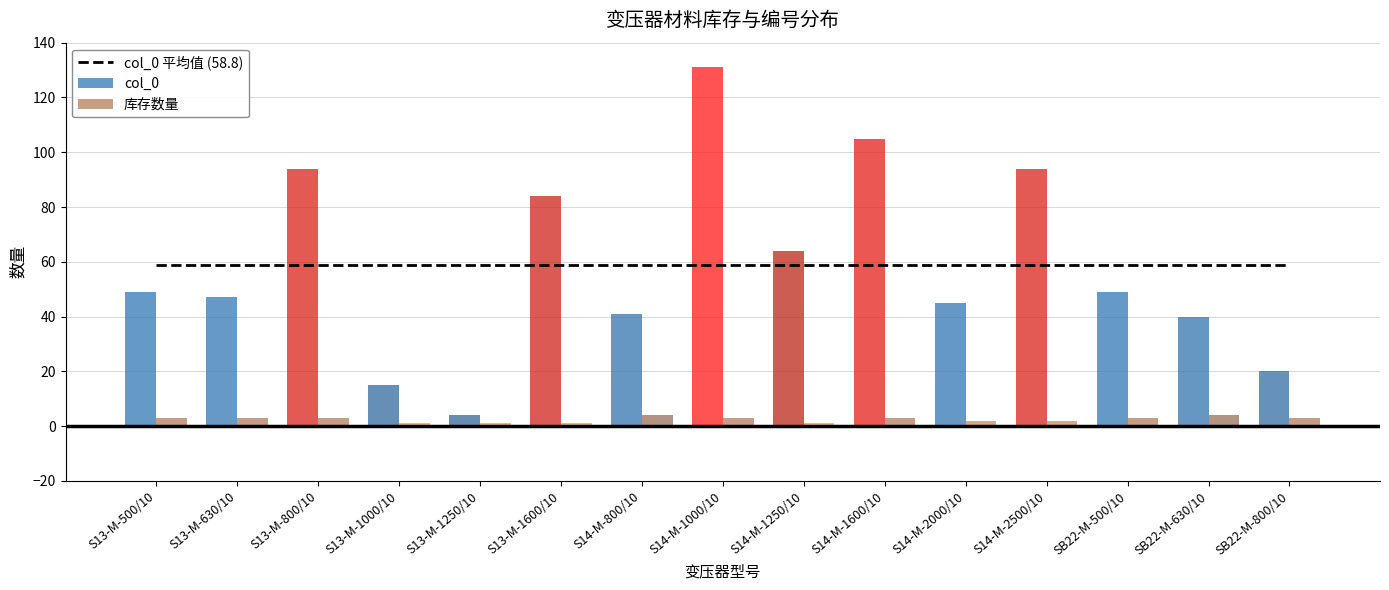

Rank the series by their maximum value, from lowest to highest.

库存数量, col_0 平均值 (58.8), col_0